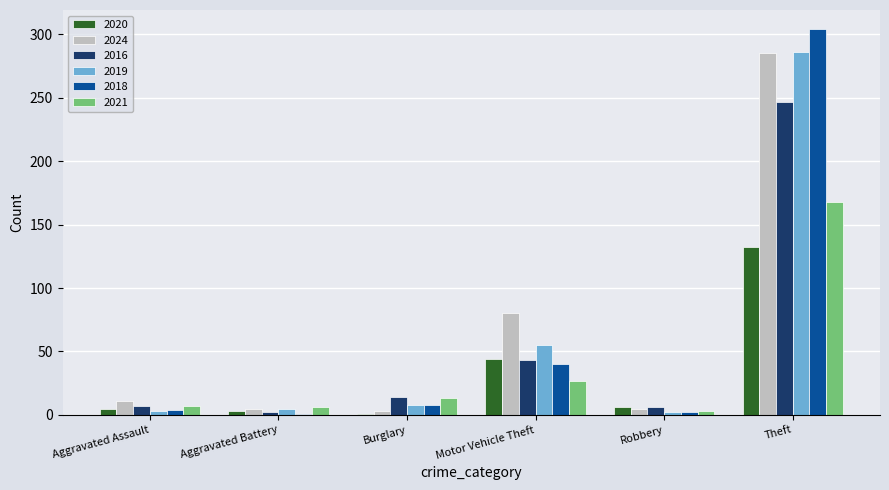

Which series has the largest total across all categories?

2024